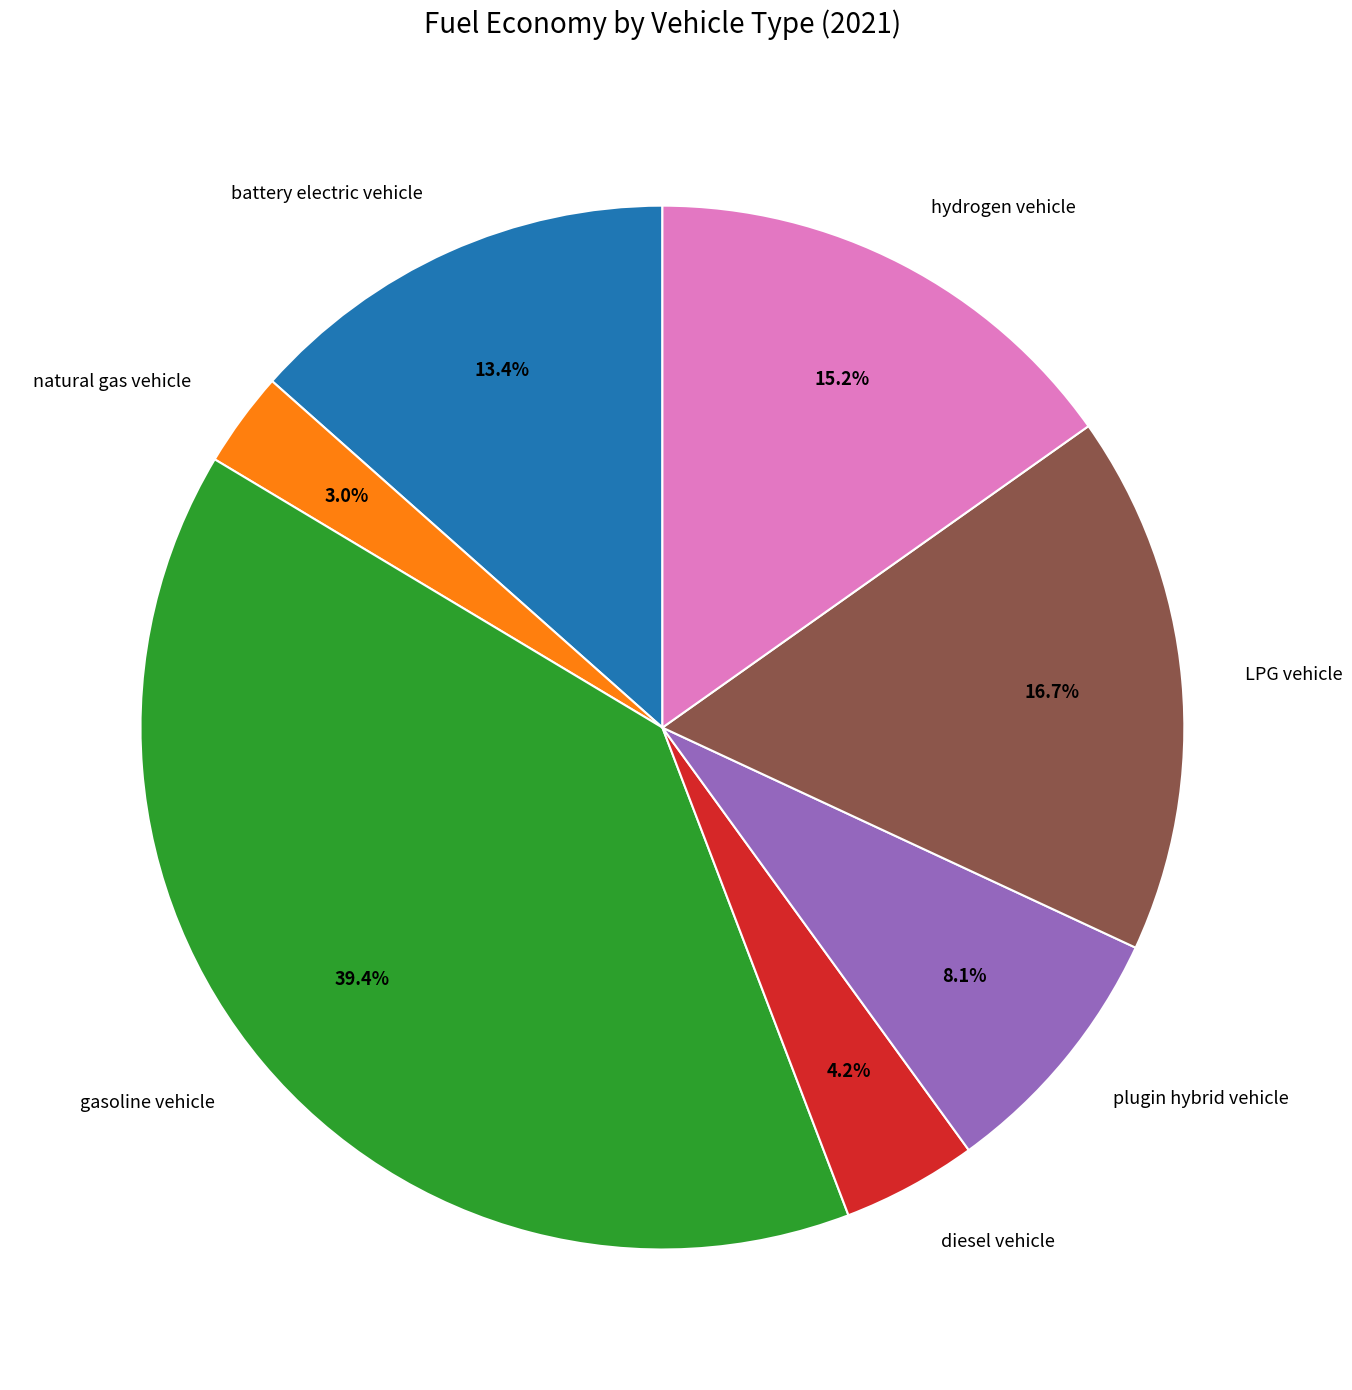

To the nearest percent, what percentage of the pie is natural gas vehicle?

3%